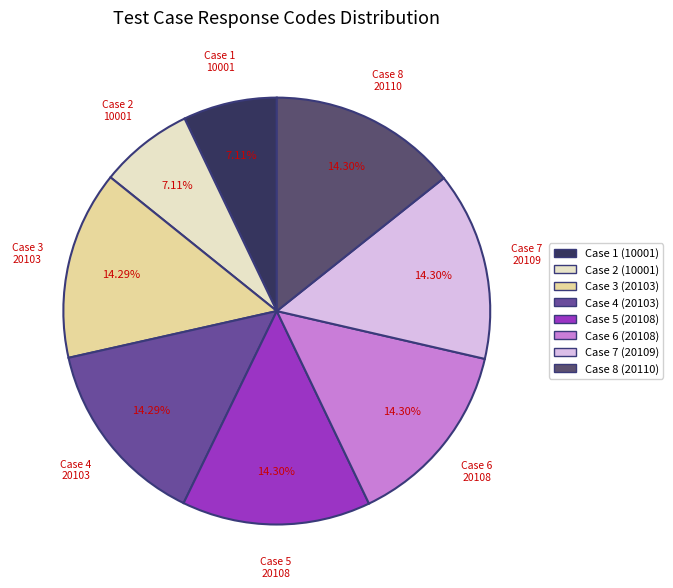

Combined, do Case 3 (20103) and Case 6 (20108) account for over 50%?

No